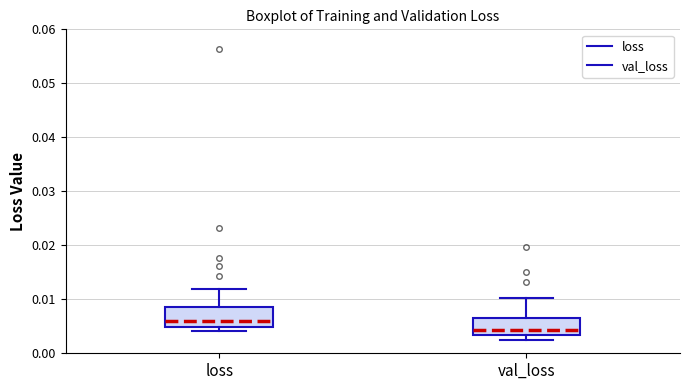

Reading left to right, transcribe this box plot: for each box, give where its median line is, the range the box spans, and where its two whiskers end, as read against the y-axis. The values are not printed on the chart, so give them approximately, as read against the axis.

loss: median 0.006, box 0.005 to 0.009, whiskers 0.004 to 0.012
val_loss: median 0.004, box 0.003 to 0.007, whiskers 0.003 (just below the box's lower edge) to 0.010